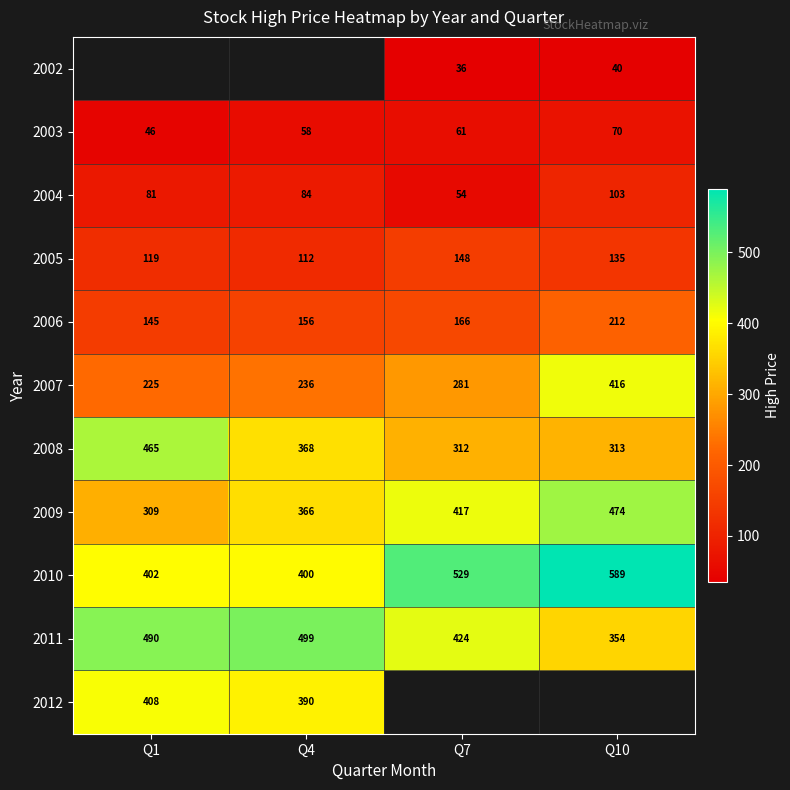

How many data points in 2006 are less than 166?

2